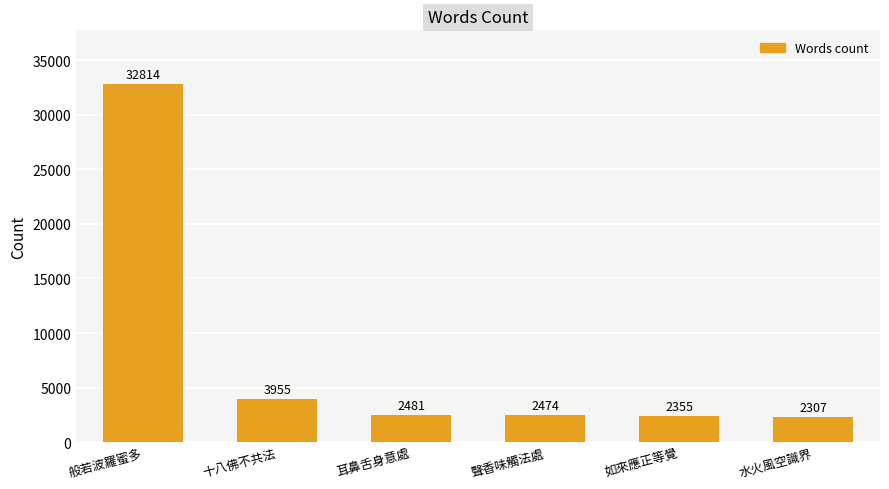

Which category has the lowest value across all series?

水火風空識界